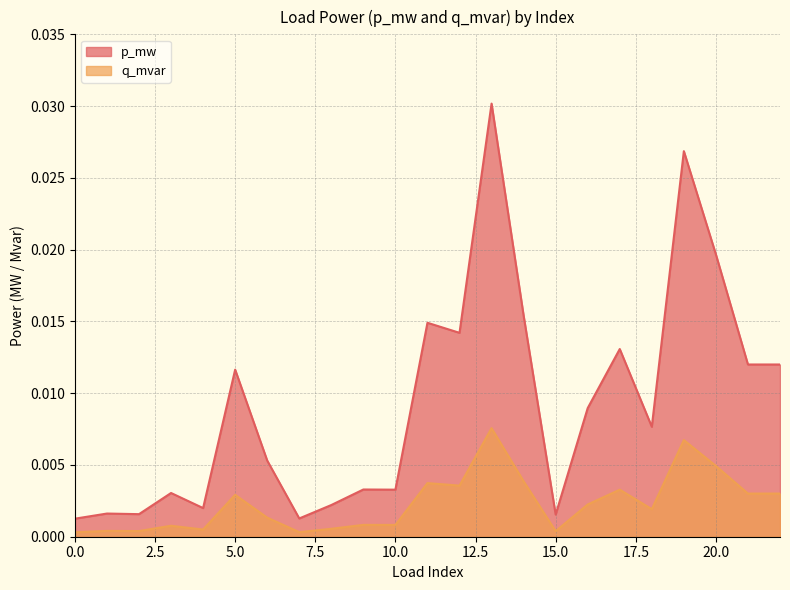

List the series in order of their peak value, lowest first.

q_mvar, p_mw